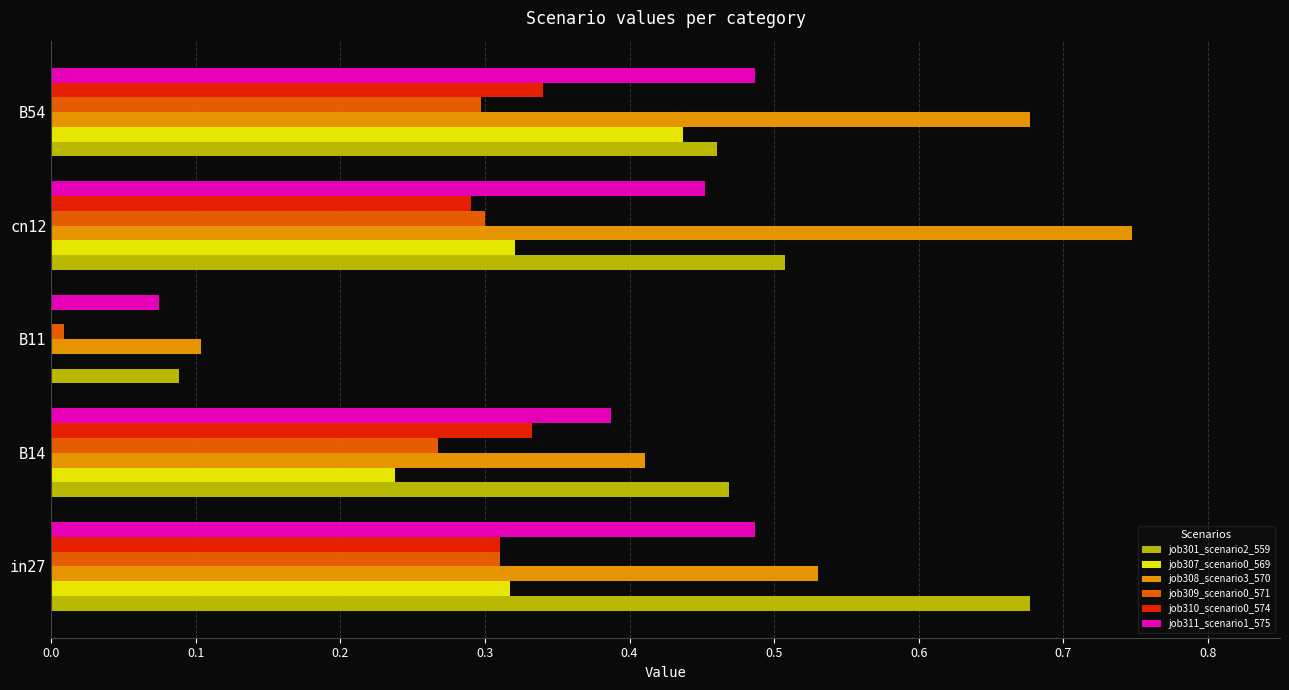

Which series changed the most between B14 and cn12?

job308_scenario3_570